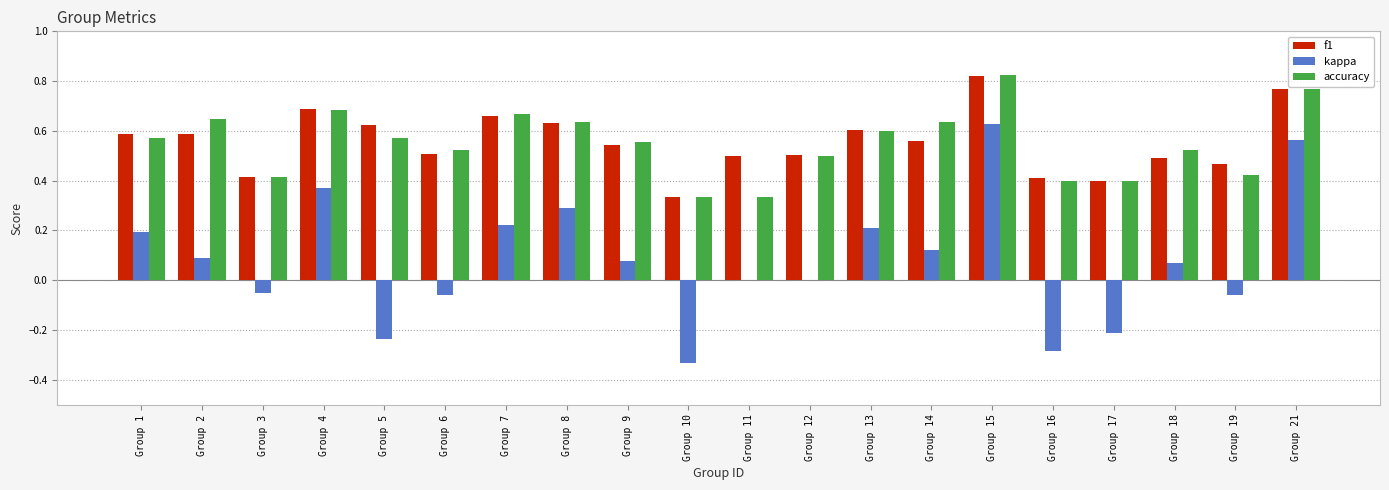

Which label corresponds to the largest value in the chart?

Group 15